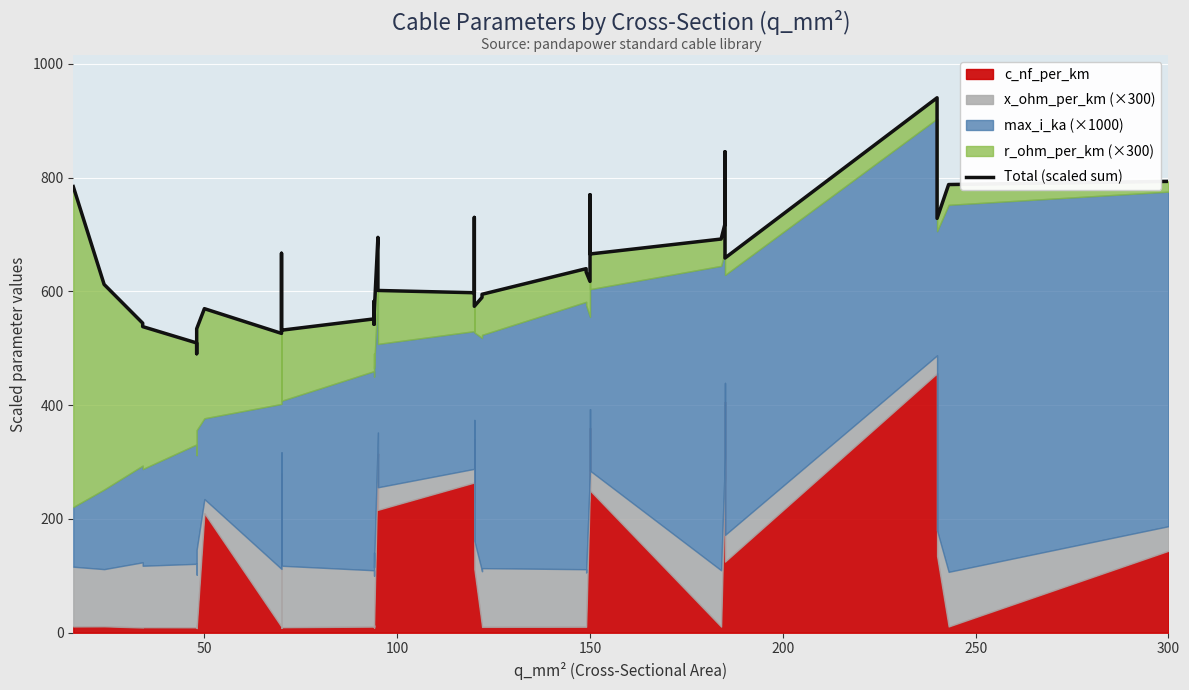

How many data points does each series have?

40